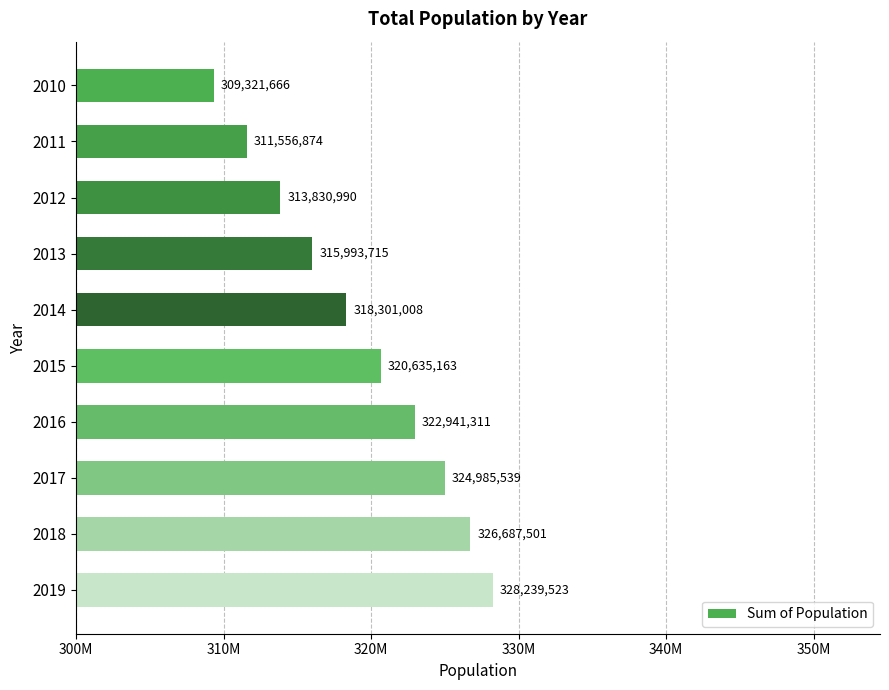

What is the smallest value displayed?

309321666